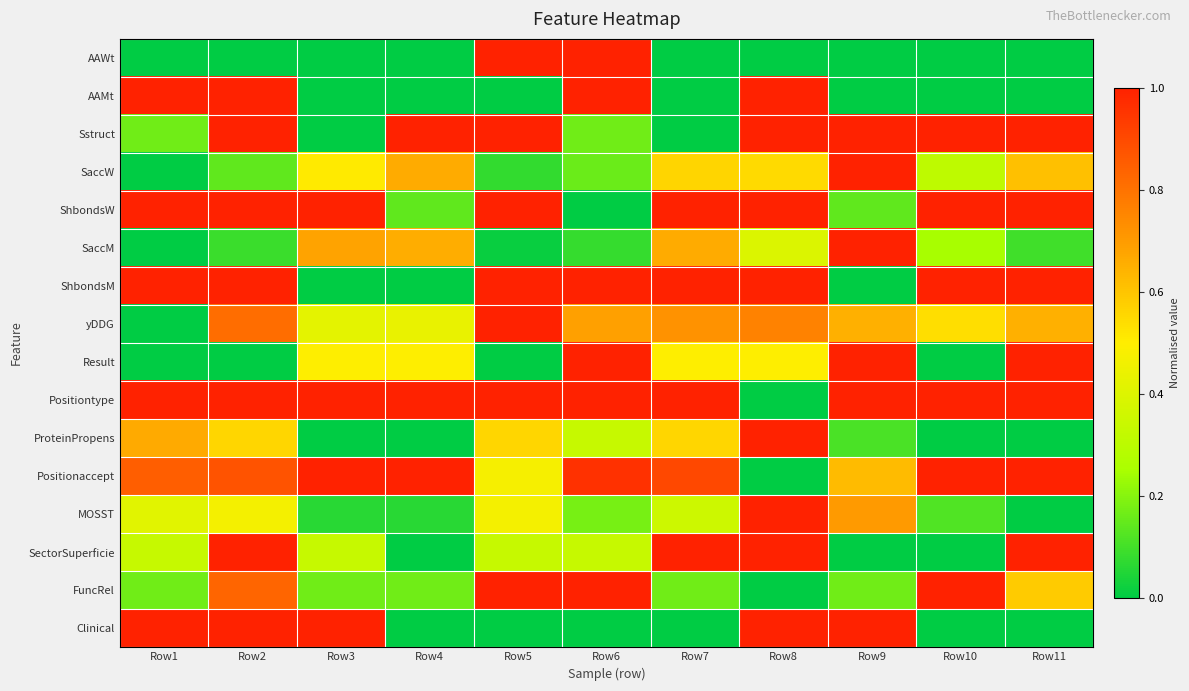

Reading left to right, list all the values displayed in this chart.

AAWt: Row1=0.0	Row2=0.0	Row3=0.0	Row4=0.0	Row5=1.0	Row6=1.0	Row7=0.0	Row8=0.0	Row9=0.0	Row10=0.0	Row11=0.0
AAMt: Row1=1.0	Row2=1.0	Row3=0.0	Row4=0.0	Row5=0.0	Row6=1.0	Row7=0.0	Row8=1.0	Row9=0.0	Row10=0.0	Row11=0.0
Sstruct: Row1=0.2	Row2=1.0	Row3=0.0	Row4=1.0	Row5=1.0	Row6=0.2	Row7=0.0	Row8=1.0	Row9=1.0	Row10=1.0	Row11=1.0
SaccW: Row1=0.0	Row2=0.1	Row3=0.5	Row4=0.7	Row5=0.1	Row6=0.2	Row7=0.6	Row8=0.5	Row9=1.0	Row10=0.3	Row11=0.6
ShbondsW: Row1=1.0	Row2=1.0	Row3=1.0	Row4=0.1	Row5=1.0	Row6=0.0	Row7=1.0	Row8=1.0	Row9=0.1	Row10=1.0	Row11=1.0
SaccM: Row1=0.0	Row2=0.1	Row3=0.7	Row4=0.7	Row5=0.0	Row6=0.1	Row7=0.7	Row8=0.4	Row9=1.0	Row10=0.2	Row11=0.1
ShbondsM: Row1=1.0	Row2=1.0	Row3=0.0	Row4=0.0	Row5=1.0	Row6=1.0	Row7=1.0	Row8=1.0	Row9=0.0	Row10=1.0	Row11=1.0
yDDG: Row1=0.0	Row2=0.8	Row3=0.4	Row4=0.4	Row5=1.0	Row6=0.7	Row7=0.7	Row8=0.8	Row9=0.6	Row10=0.5	Row11=0.6
Result: Row1=0.0	Row2=0.0	Row3=0.5	Row4=0.5	Row5=0.0	Row6=1.0	Row7=0.5	Row8=0.5	Row9=1.0	Row10=0.0	Row11=1.0
Positiontype: Row1=1.0	Row2=1.0	Row3=1.0	Row4=1.0	Row5=1.0	Row6=1.0	Row7=1.0	Row8=0.0	Row9=1.0	Row10=1.0	Row11=1.0
ProteinPropens: Row1=0.7	Row2=0.6	Row3=0.0	Row4=0.0	Row5=0.6	Row6=0.3	Row7=0.6	Row8=1.0	Row9=0.1	Row10=0.0	Row11=0.0
Positionaccept: Row1=0.9	Row2=0.9	Row3=1.0	Row4=1.0	Row5=0.5	Row6=1.0	Row7=0.9	Row8=0.0	Row9=0.6	Row10=1.0	Row11=1.0
MOSST: Row1=0.4	Row2=0.5	Row3=0.1	Row4=0.1	Row5=0.5	Row6=0.2	Row7=0.4	Row8=1.0	Row9=0.7	Row10=0.1	Row11=0.0
SectorSuperficie: Row1=0.3	Row2=1.0	Row3=0.3	Row4=0.0	Row5=0.3	Row6=0.3	Row7=1.0	Row8=1.0	Row9=0.0	Row10=0.0	Row11=1.0
FuncRel: Row1=0.2	Row2=0.8	Row3=0.2	Row4=0.2	Row5=1.0	Row6=1.0	Row7=0.2	Row8=0.0	Row9=0.2	Row10=1.0	Row11=0.6
Clinical: Row1=1.0	Row2=1.0	Row3=1.0	Row4=0.0	Row5=0.0	Row6=0.0	Row7=0.0	Row8=1.0	Row9=1.0	Row10=0.0	Row11=0.0